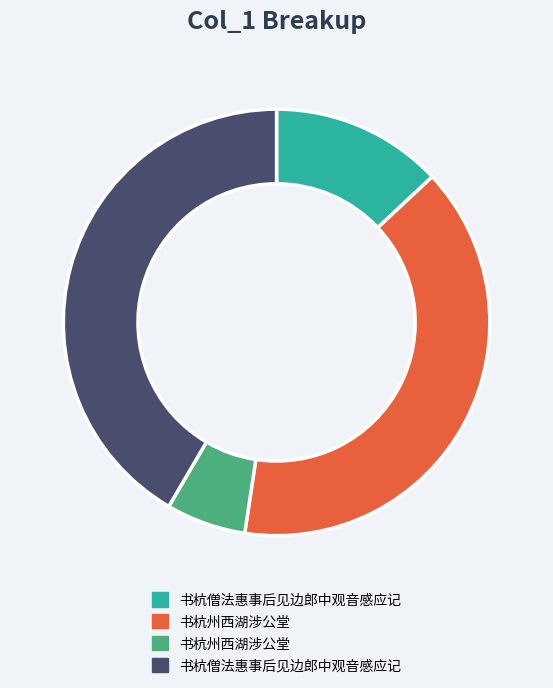

Is there any slice that represents more than half of the pie?

No